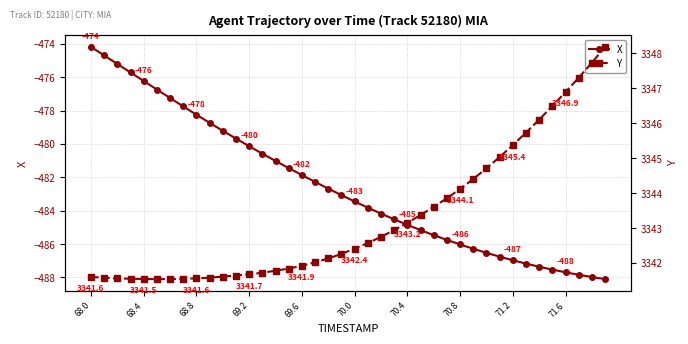

How many data points in X are less than -483?

21